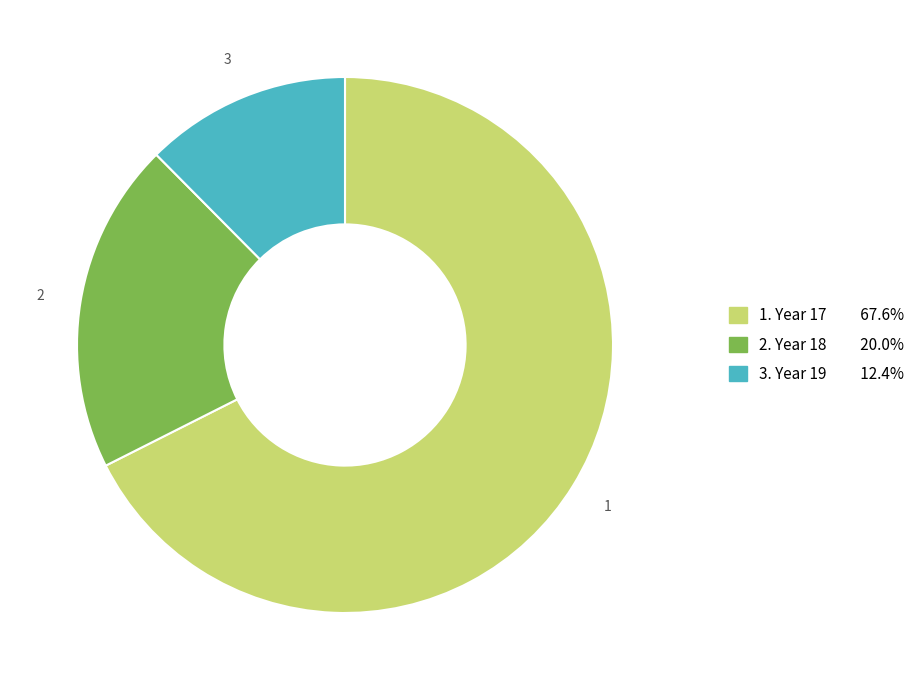

Does any single category account for the majority?

Yes